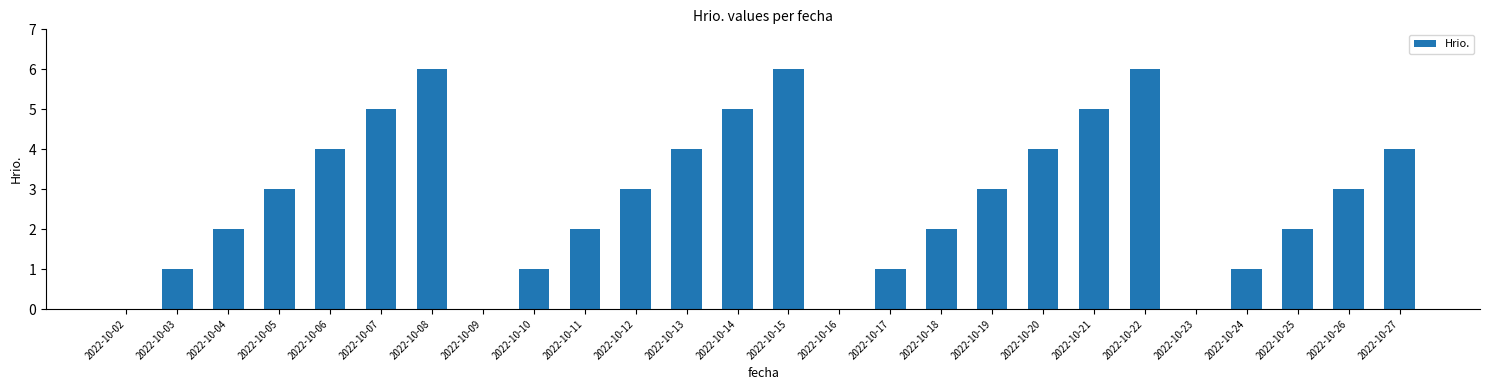

What is the sum of all values?

73